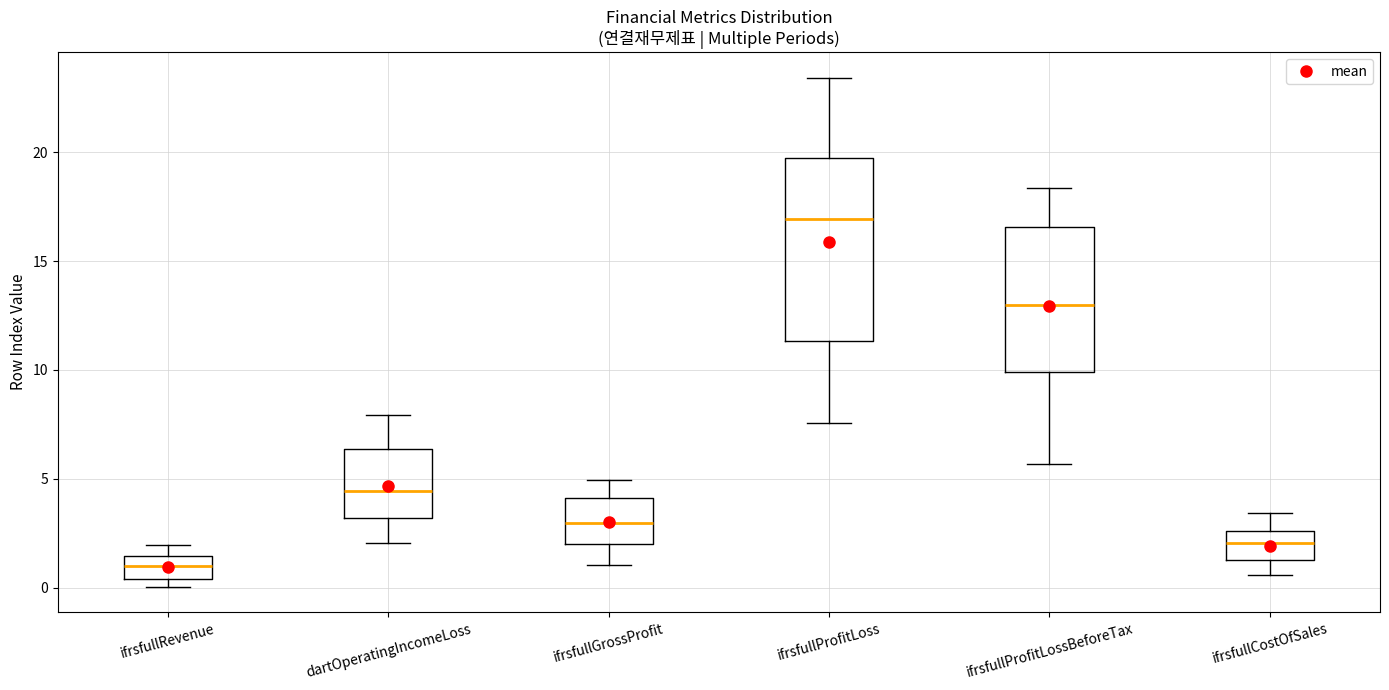

Which box has the lowest median line?

ifrsfullRevenue